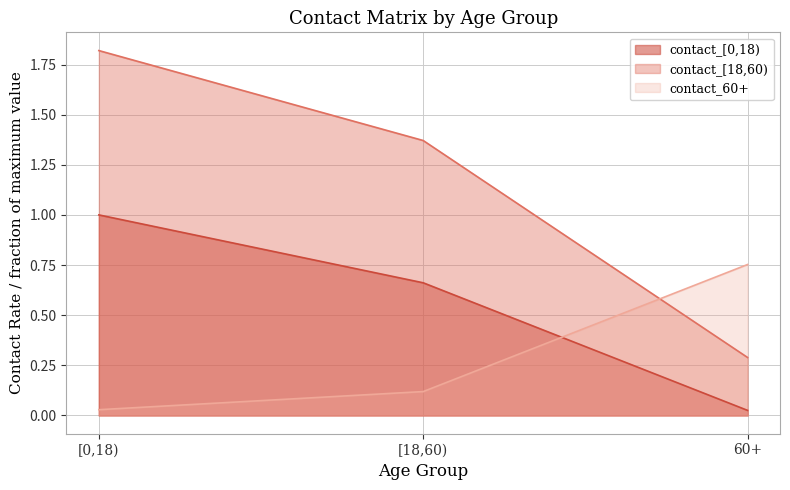

Reading left to right, list all the values displayed in this chart.

contact_[0,18): [0,18)=1.0	[18,60)=0.7	60+=0.0
contact_[18,60): [0,18)=1.8	[18,60)=1.4	60+=0.3
contact_60+: [0,18)=0.0	[18,60)=0.1	60+=0.8